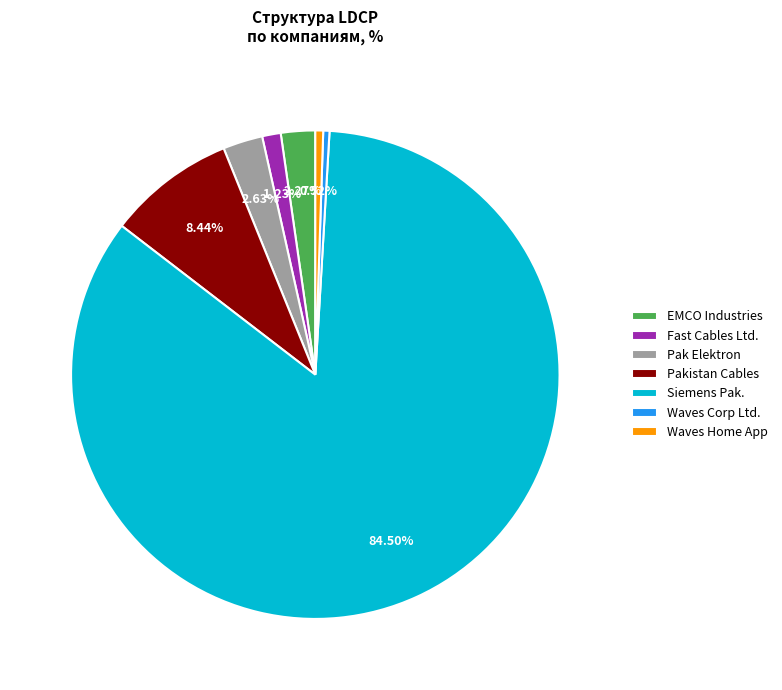

Do Siemens Pak. and Fast Cables Ltd. together represent more than half of the pie?

Yes